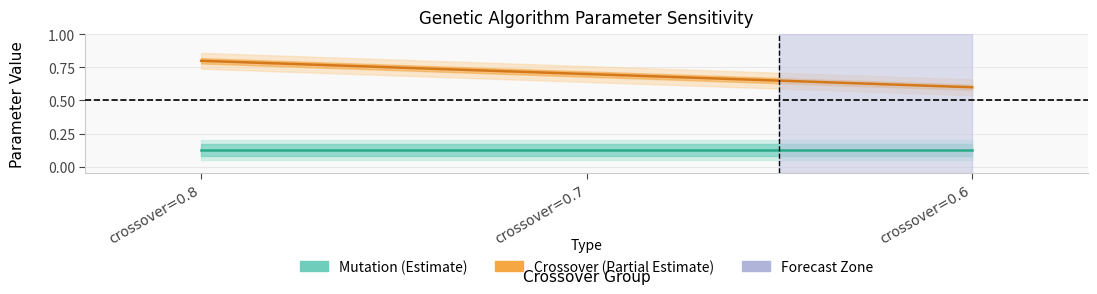

What are all the series names shown in the legend?

Mutation (Estimate), Crossover (Partial Estimate)